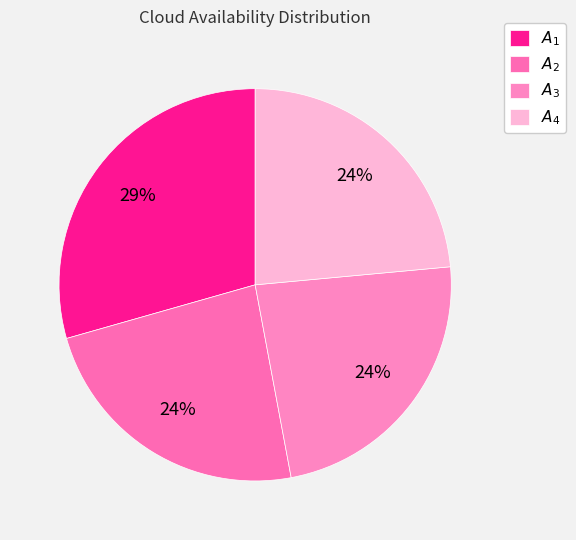

True or false: $A_4$ accounts for 11% of the total.

False